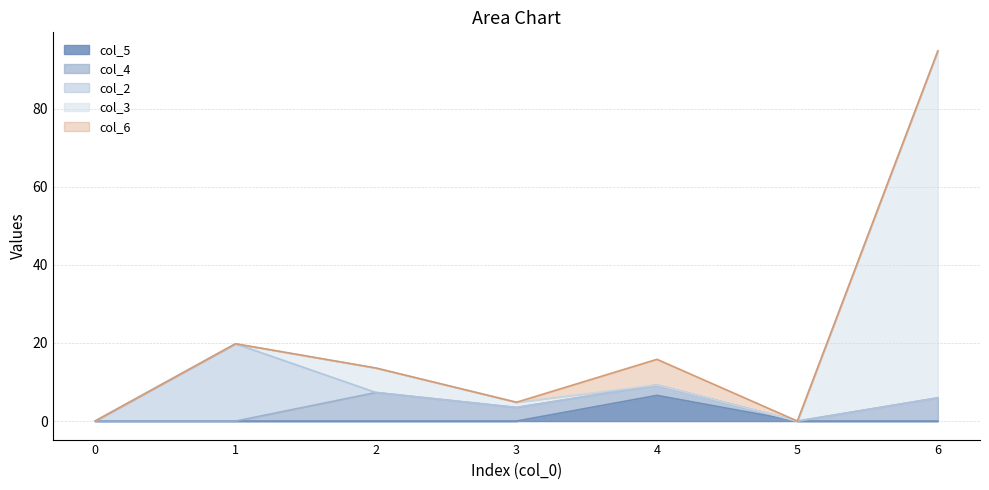

Is it true that col_6 equals 10.4 at 4?

False